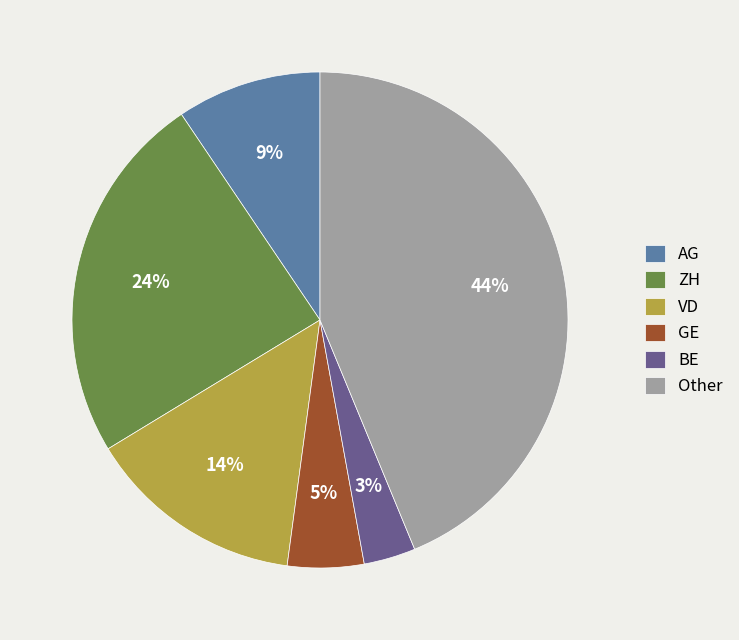

Is there any slice that represents more than half of the pie?

No